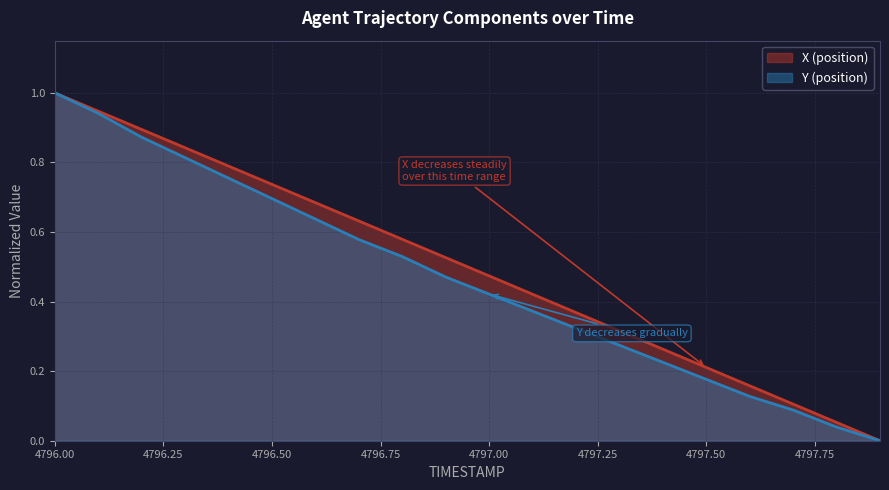

At which category is the sum across all series the highest?

4796.00